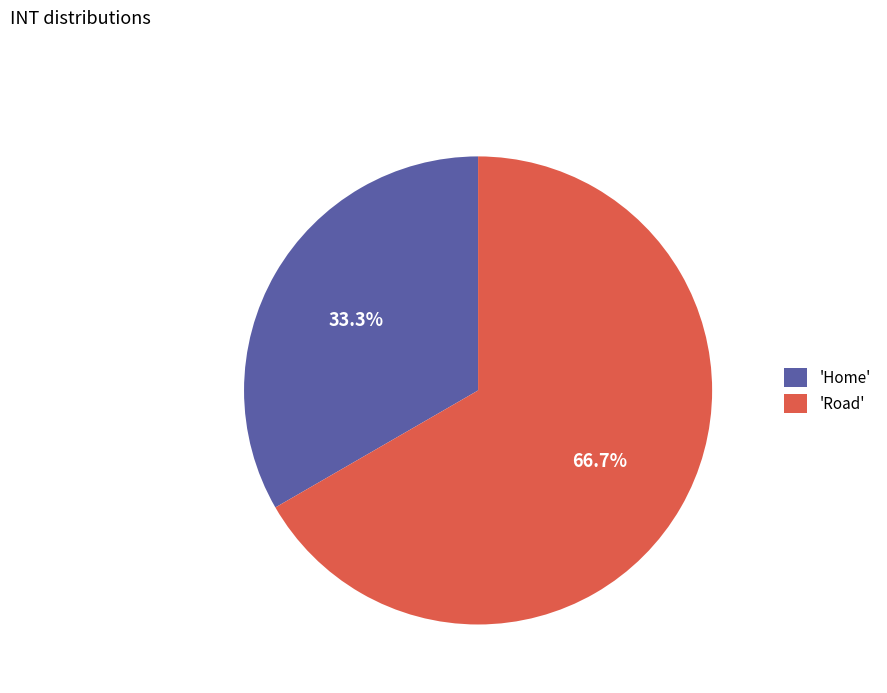

What is the ratio of the value at 'Home' to the value at 'Road'?

0.5